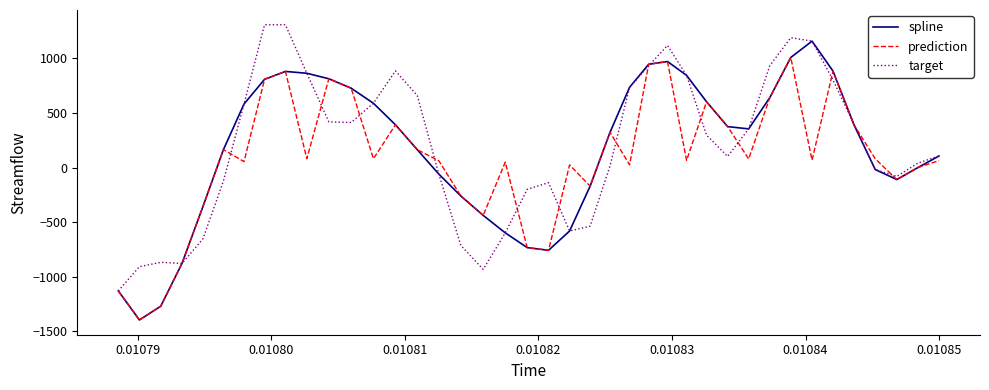

What is the lowest value of the prediction series?

-1395.0